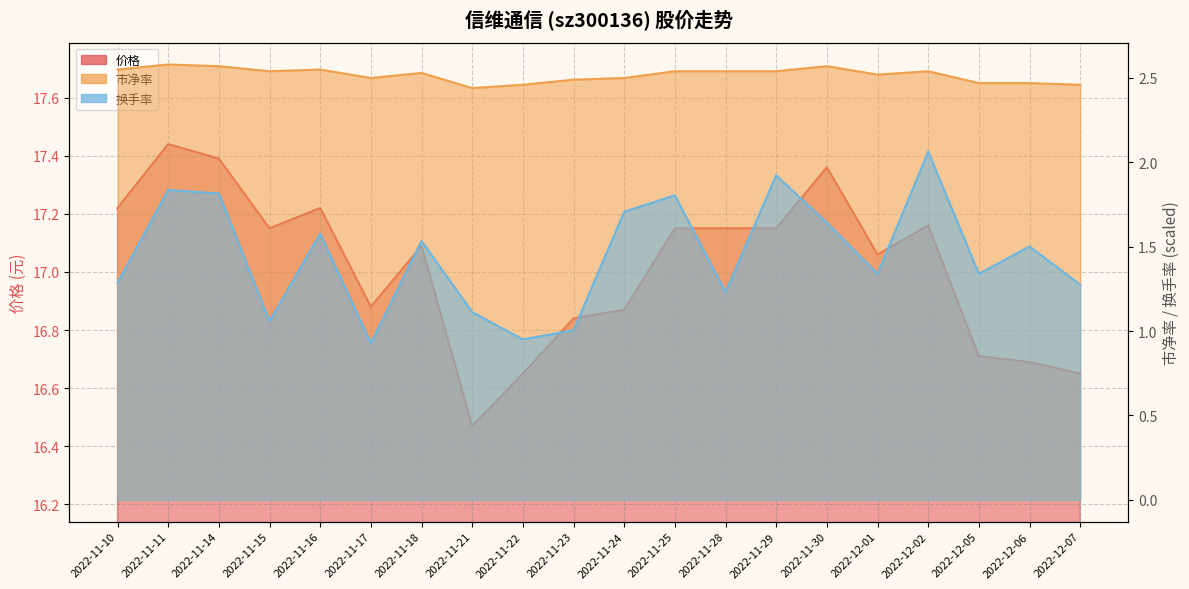

Reading left to right, list all the values displayed in this chart.

价格: 17.2	17.4	17.4	17.1	17.2	16.9	17.1	16.5	16.6	16.8	16.9	17.1	17.1	17.1	17.4	17.1	17.2	16.7	16.7	16.6
市净率: 2.5	2.6	2.6	2.5	2.5	2.5	2.5	2.4	2.5	2.5	2.5	2.5	2.5	2.5	2.6	2.5	2.5	2.5	2.5	2.5
换手率: 1.3	1.8	1.8	1.1	1.6	0.9	1.5	1.1	1.0	1.0	1.7	1.8	1.2	1.9	1.6	1.3	2.1	1.3	1.5	1.3